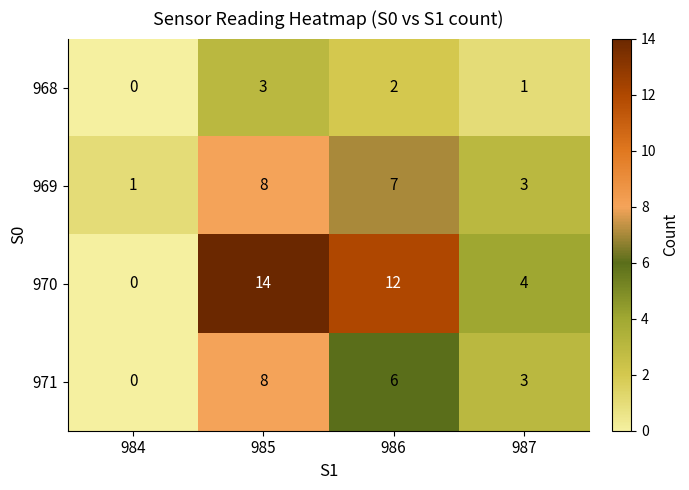

Reading left to right, extract all data points from this chart.

968: 0	3	2	1
969: 1	8	7	3
970: 0	14	12	4
971: 0	8	6	3